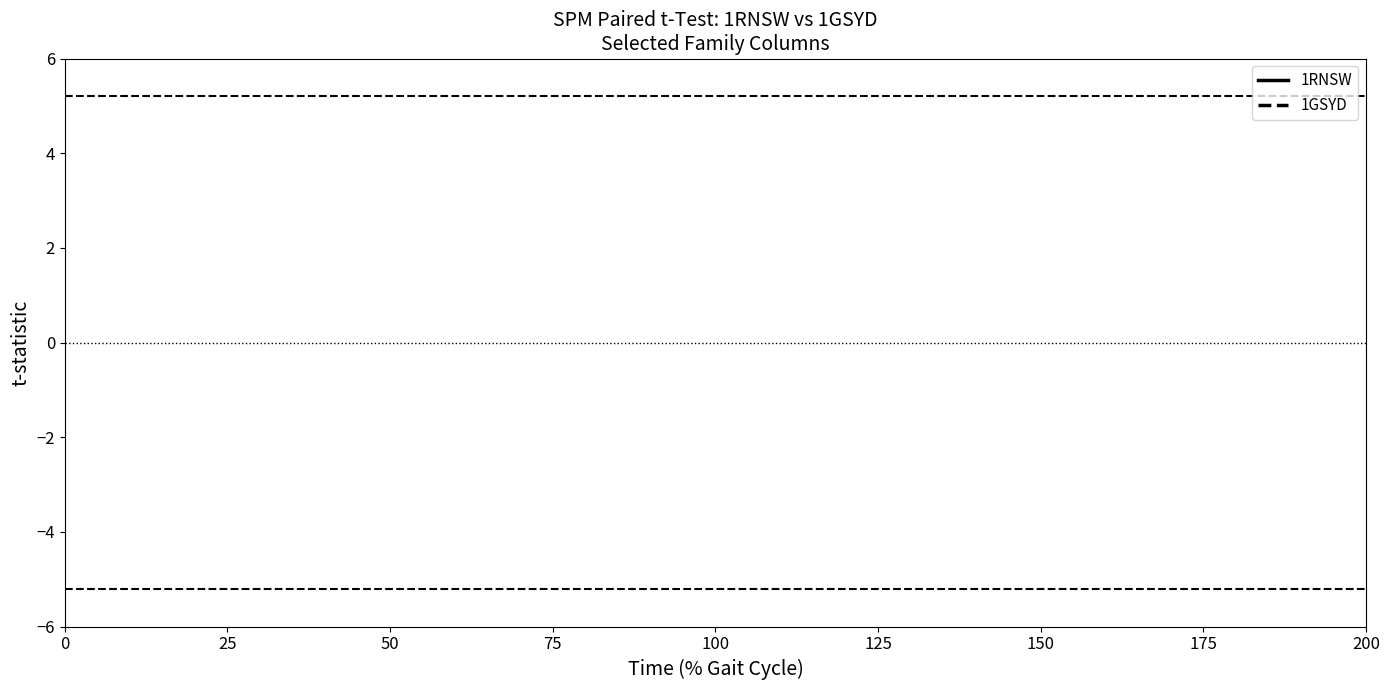

Rank the series by their average value, from highest to lowest.

1RNSW, 1GSYD